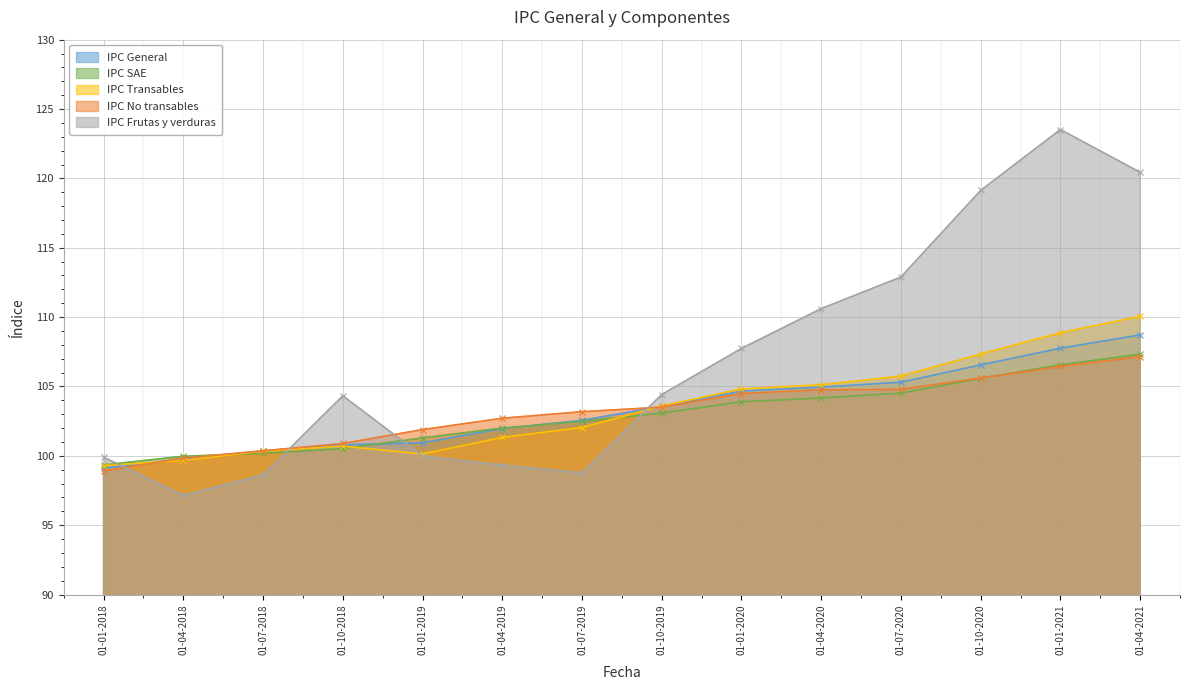

What is the sum of the IPC Frutas y verduras values at 01-04-2021 and 01-10-2018?

224.8